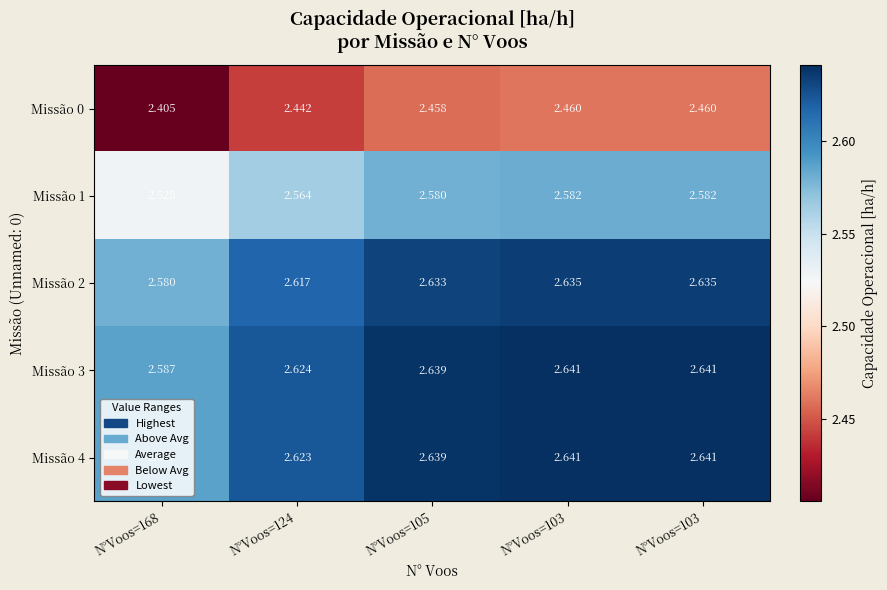

Which series has the largest total across all categories?

Missão 3